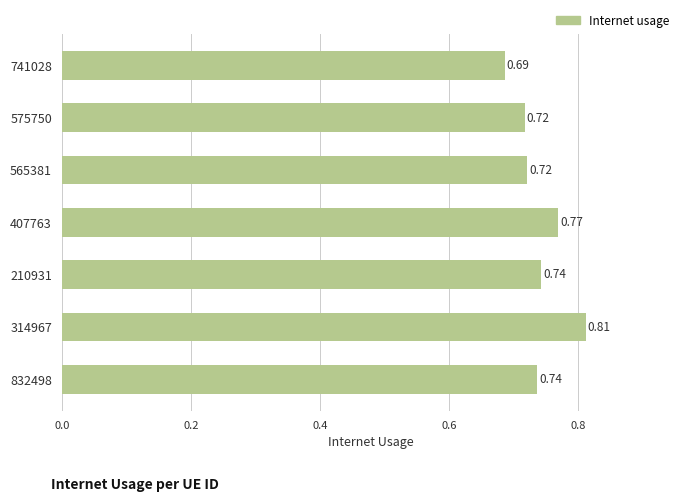

Which has a higher value, 575750 or 407763?

407763